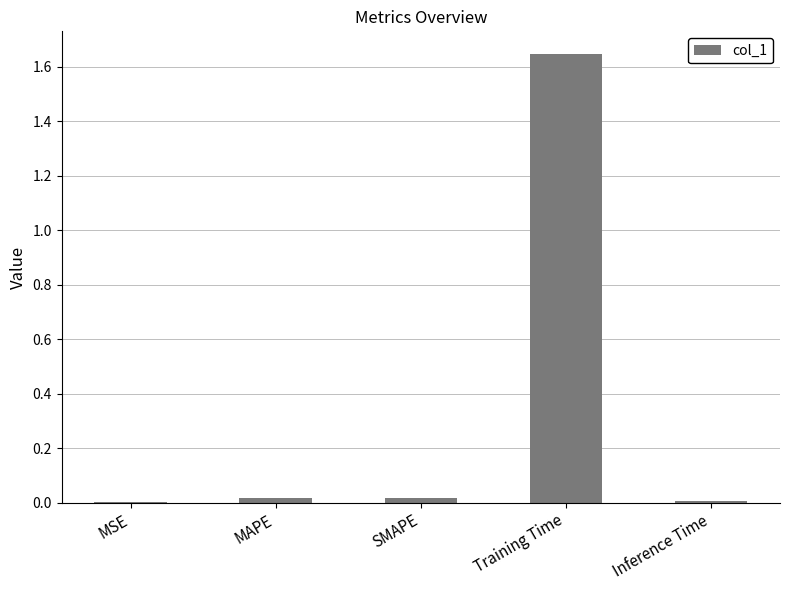

The value at MAPE is 0.0. True or false?

True